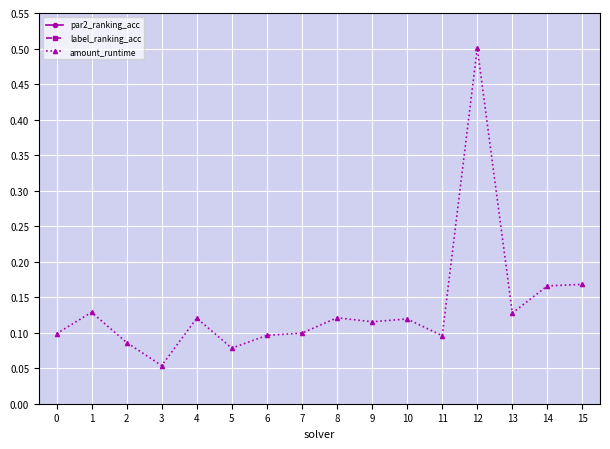

Count the amount_runtime values in the range 0 to 1.

16